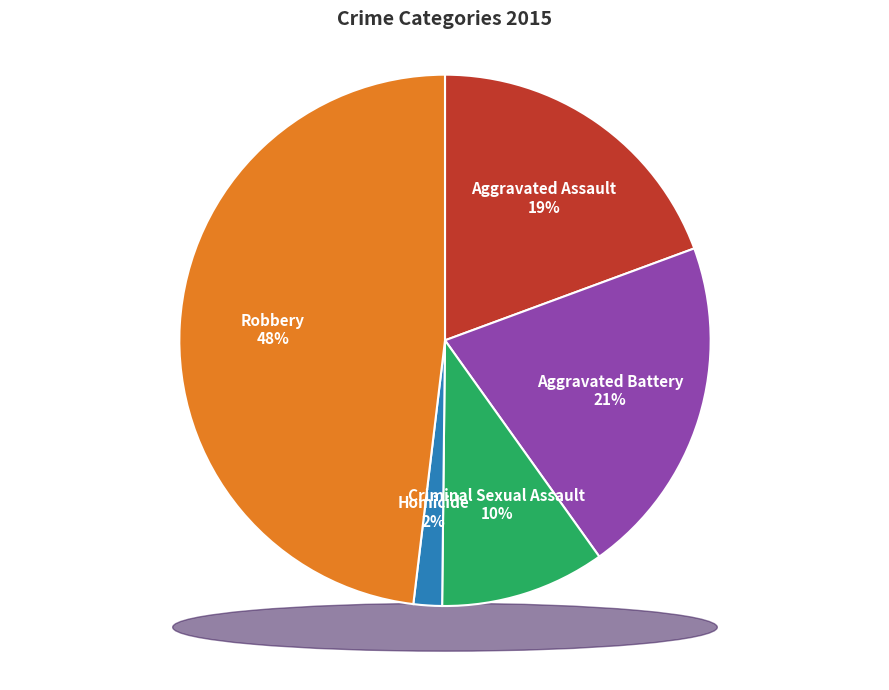

True or false: Aggravated Battery accounts for 9% of the total.

False